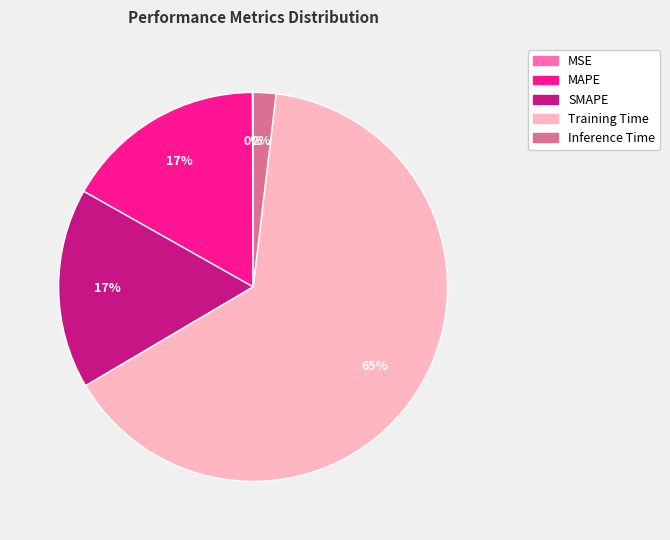

Which has a higher value, Inference Time or Training Time?

Training Time